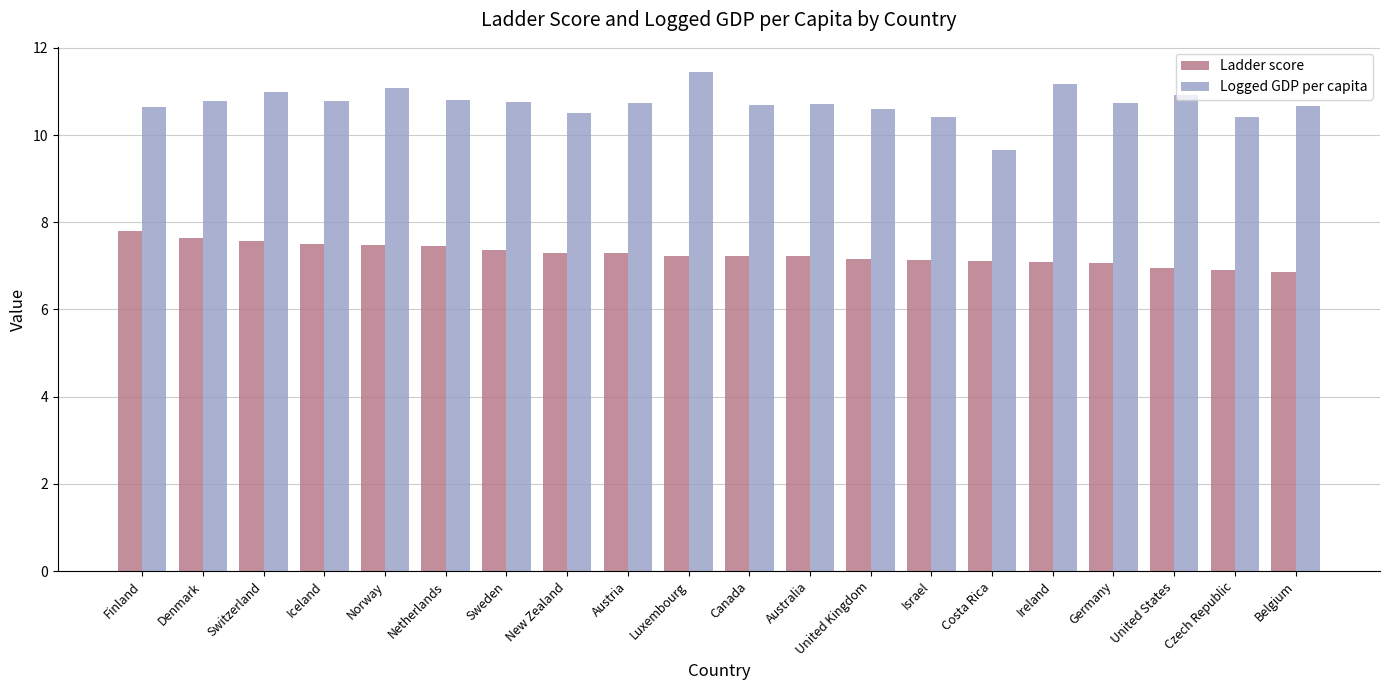

How many data points in Ladder score are above 7?

17